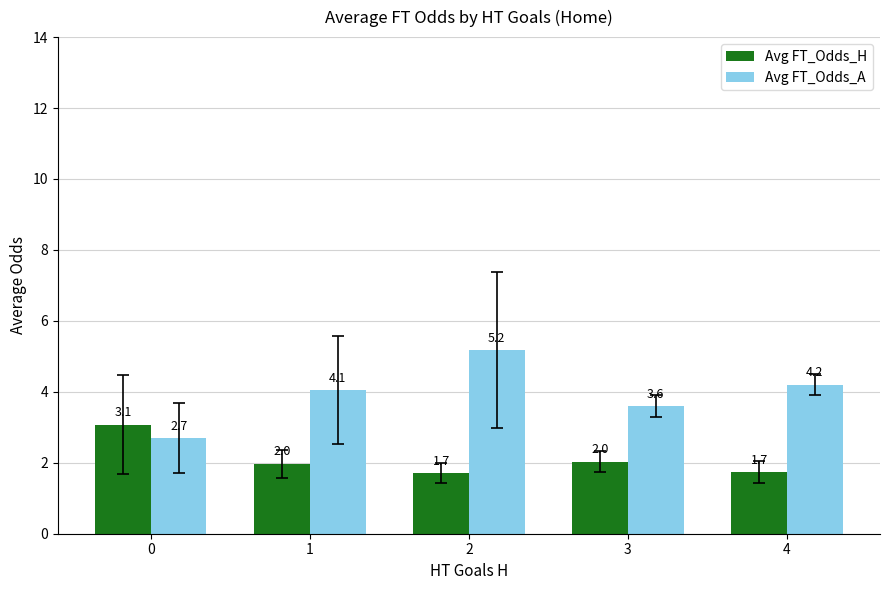

Which series changed the most between 0 and 4?

Avg FT_Odds_A